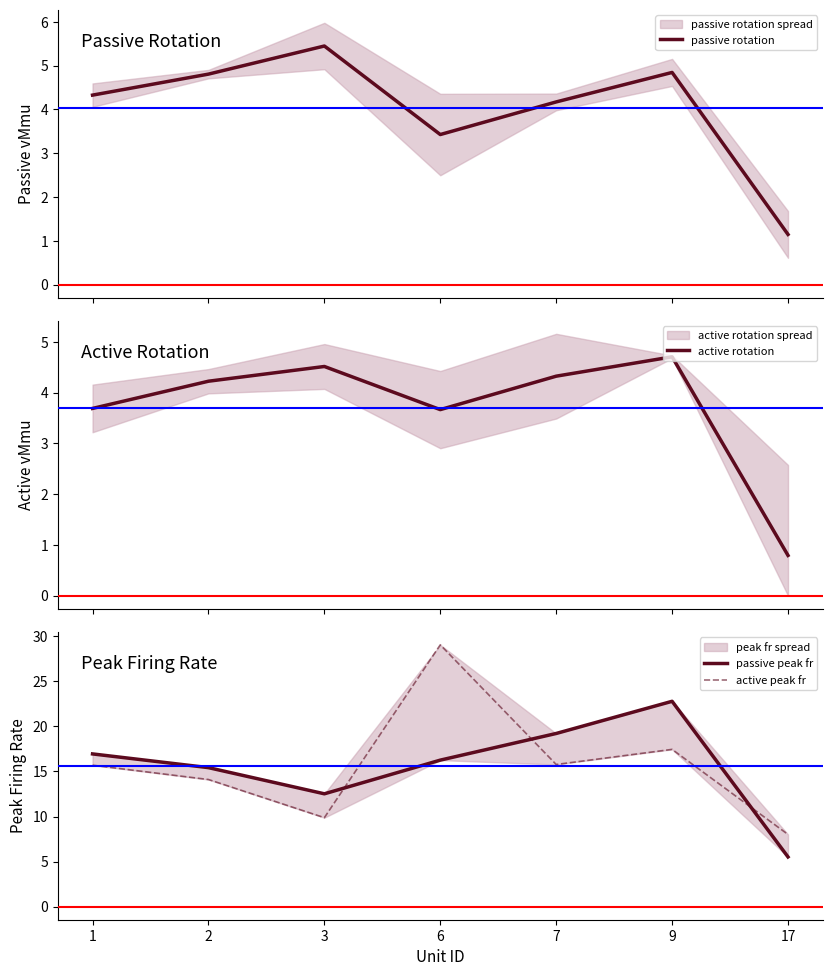

Which series has the largest total across all categories?

active peak fr